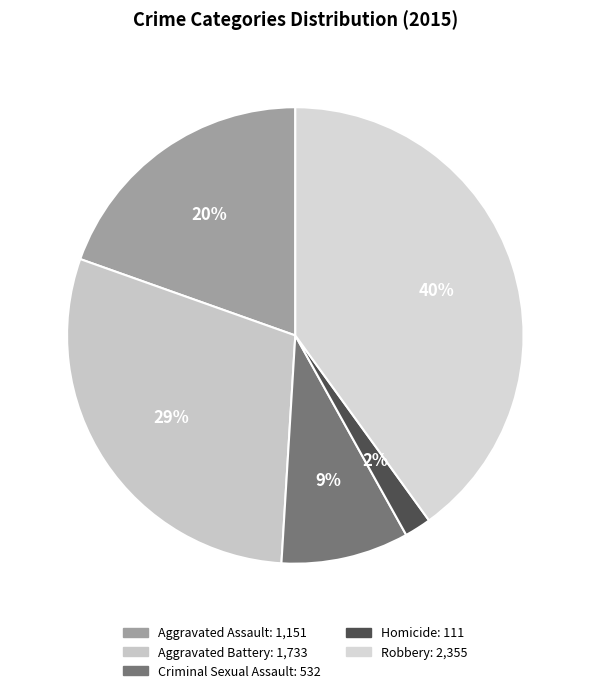

Rank the categories by value from highest to lowest.

Robbery, Aggravated Battery, Aggravated Assault, Criminal Sexual Assault, Homicide